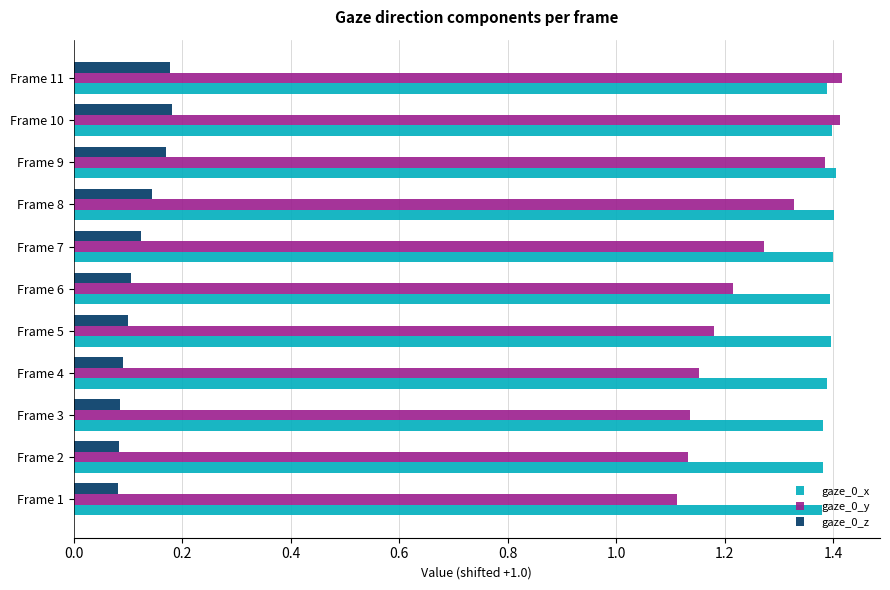

Is the value of gaze_0_x at Frame 2 greater than the value of gaze_0_z at Frame 8?

Yes